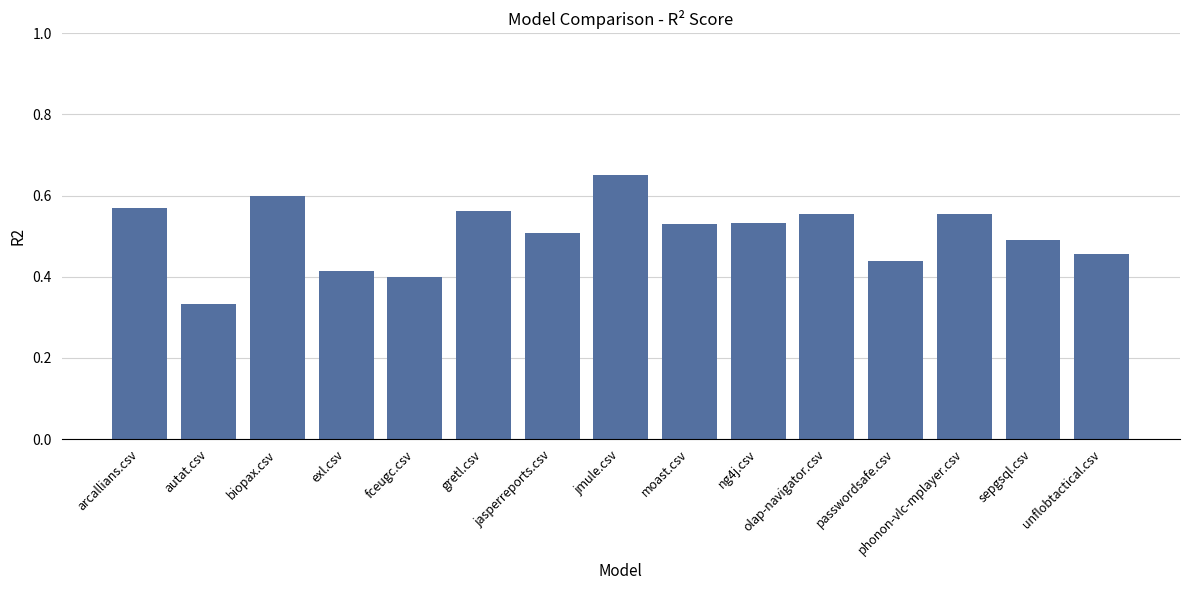

At which label is the value closest to 0?

autat.csv